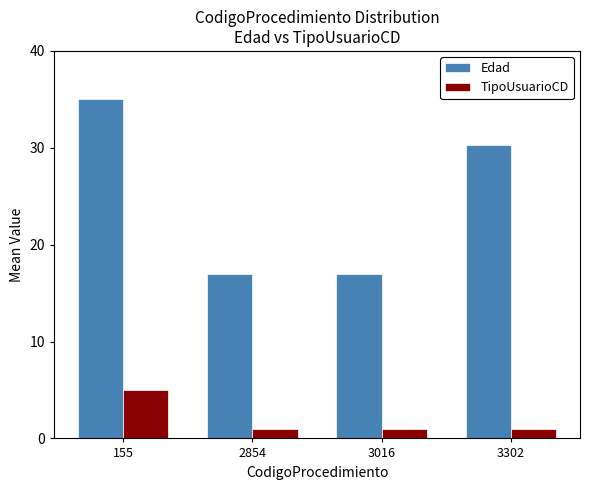

List the series in order of their peak value, lowest first.

TipoUsuarioCD, Edad